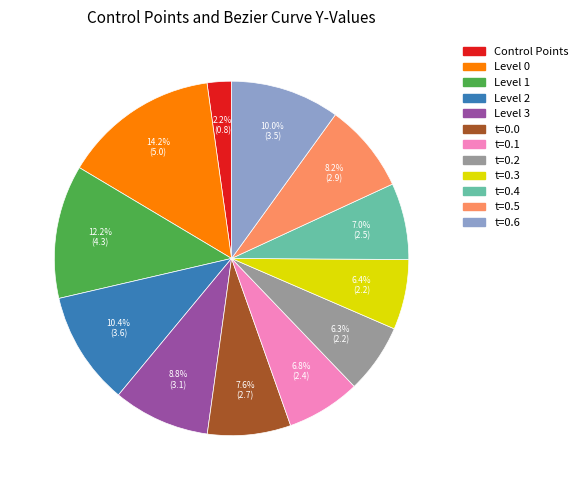

Is there any slice that represents more than half of the pie?

No